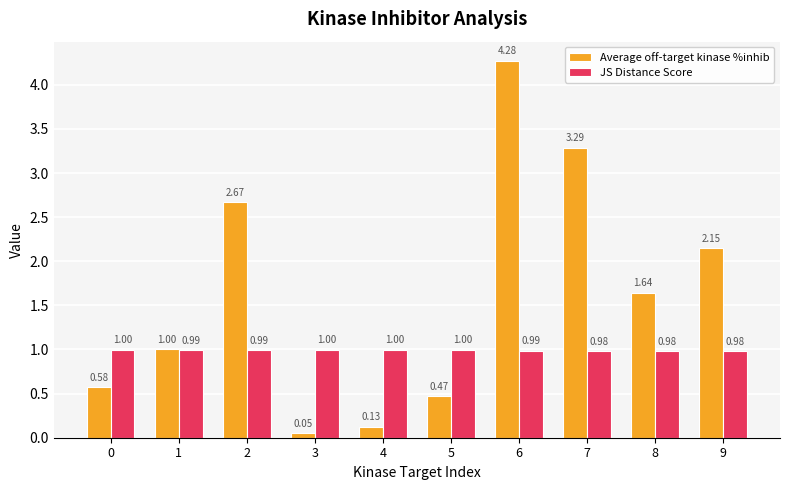

What is the difference between the second highest and minimum values in the Average off-target kinase %inhib series?

3.2